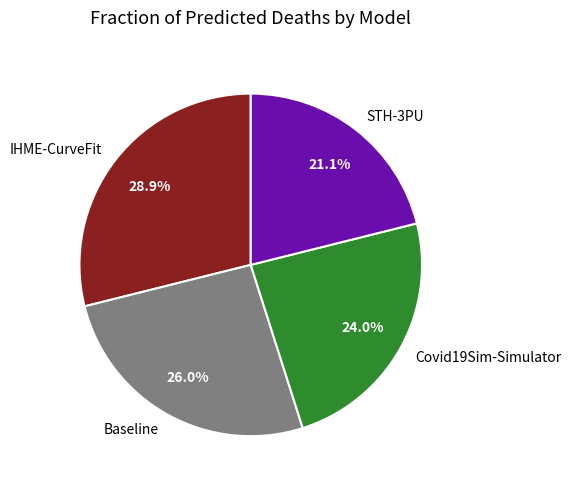

To the nearest percent, what is the difference between the IHME-CurveFit and STH-3PU slice percentages?

8%